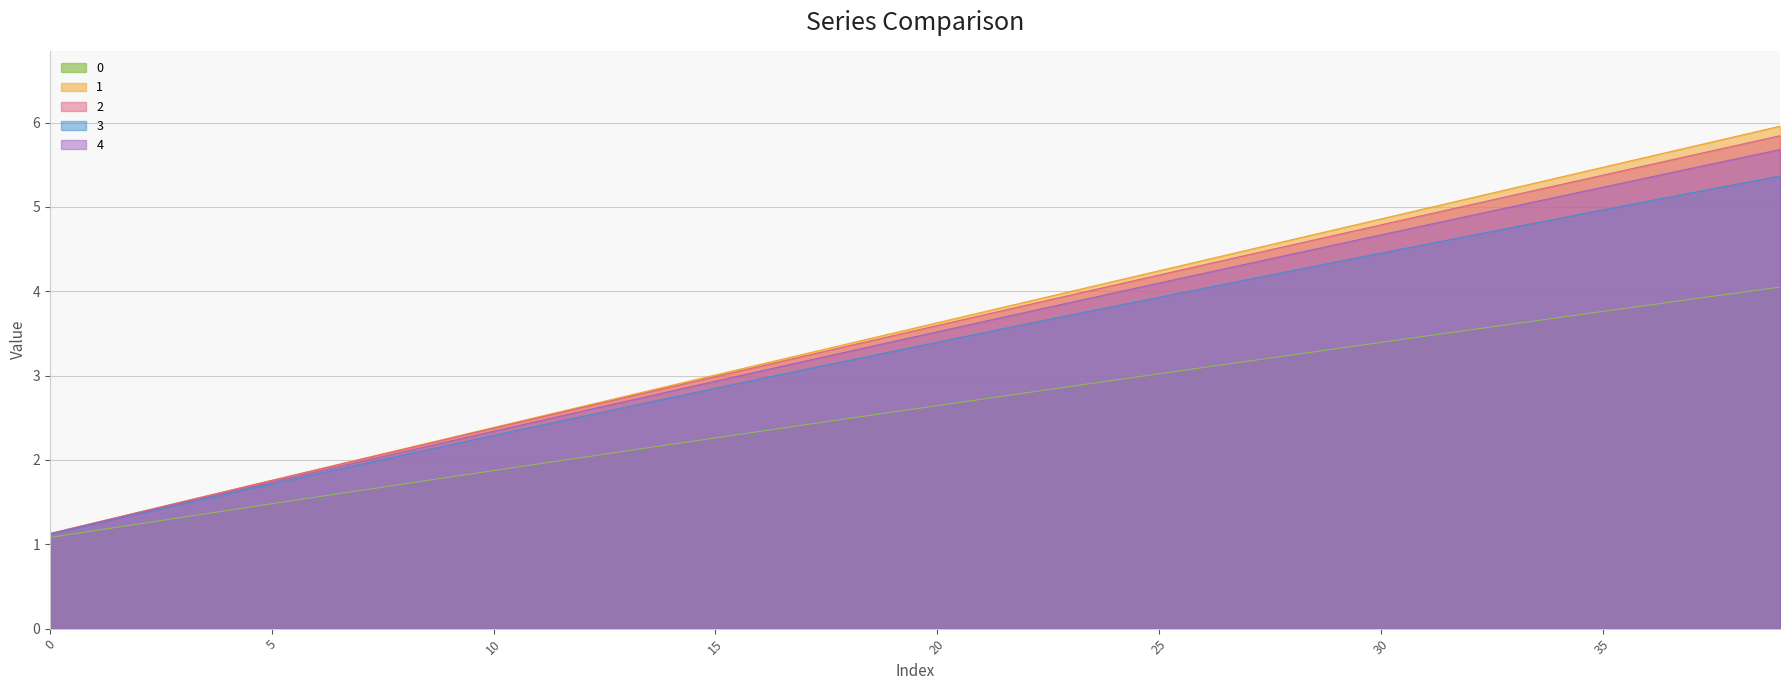

Read the 1 value at 22.

3.9